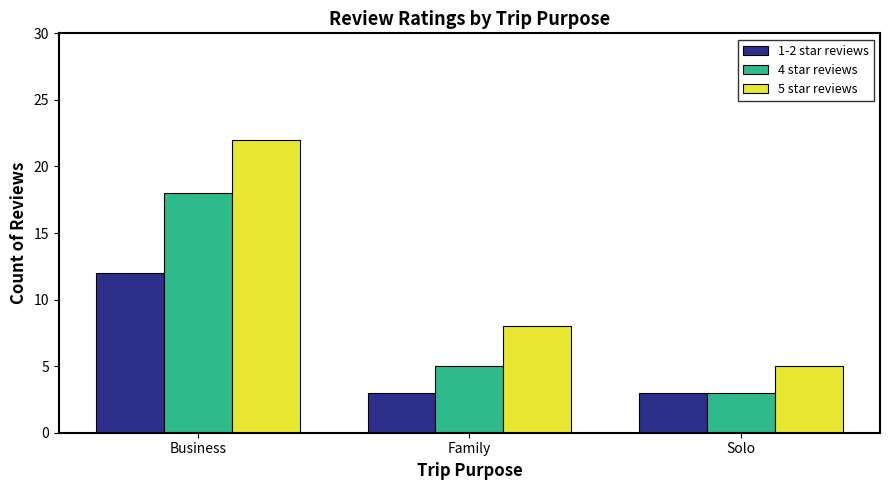

What is the value of the 4 star reviews bar at the 2nd from the left?

5